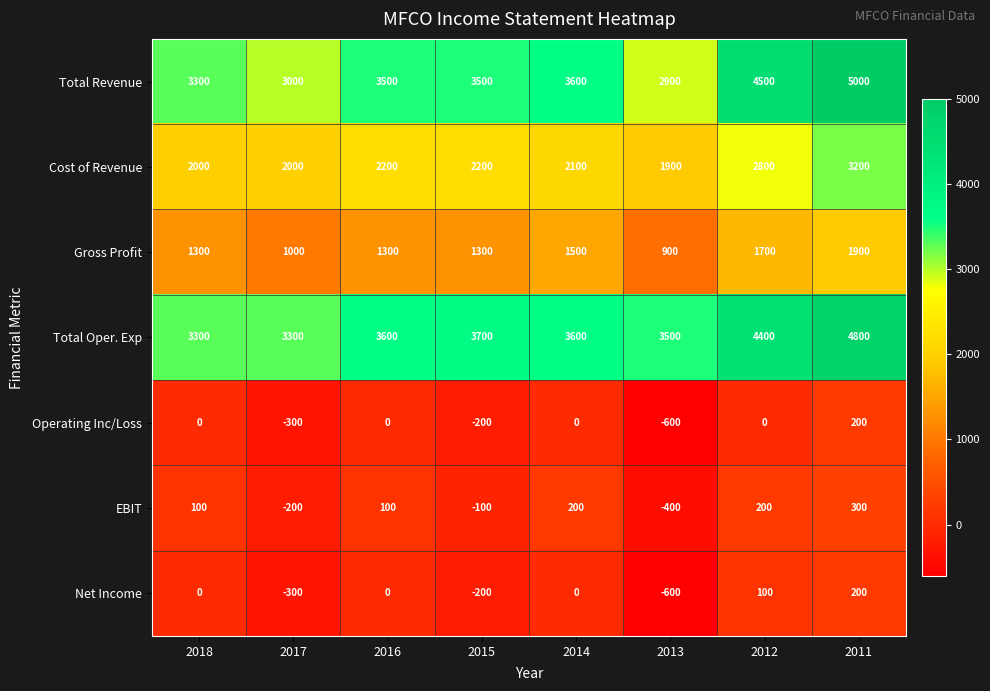

Which series has the largest total across all categories?

Total Oper. Exp